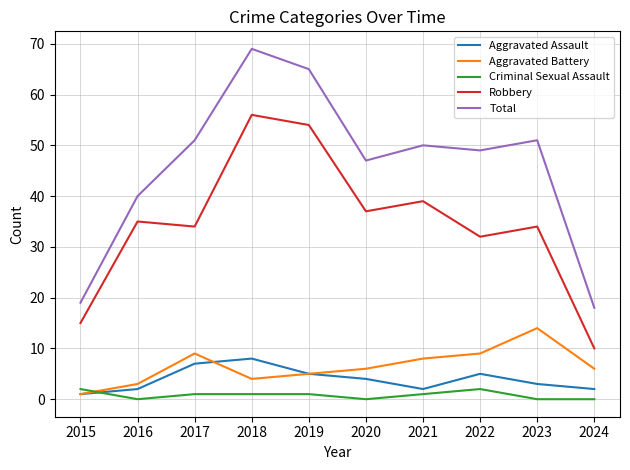

What are all the series names shown in the legend?

Aggravated Assault, Aggravated Battery, Criminal Sexual Assault, Robbery, Total